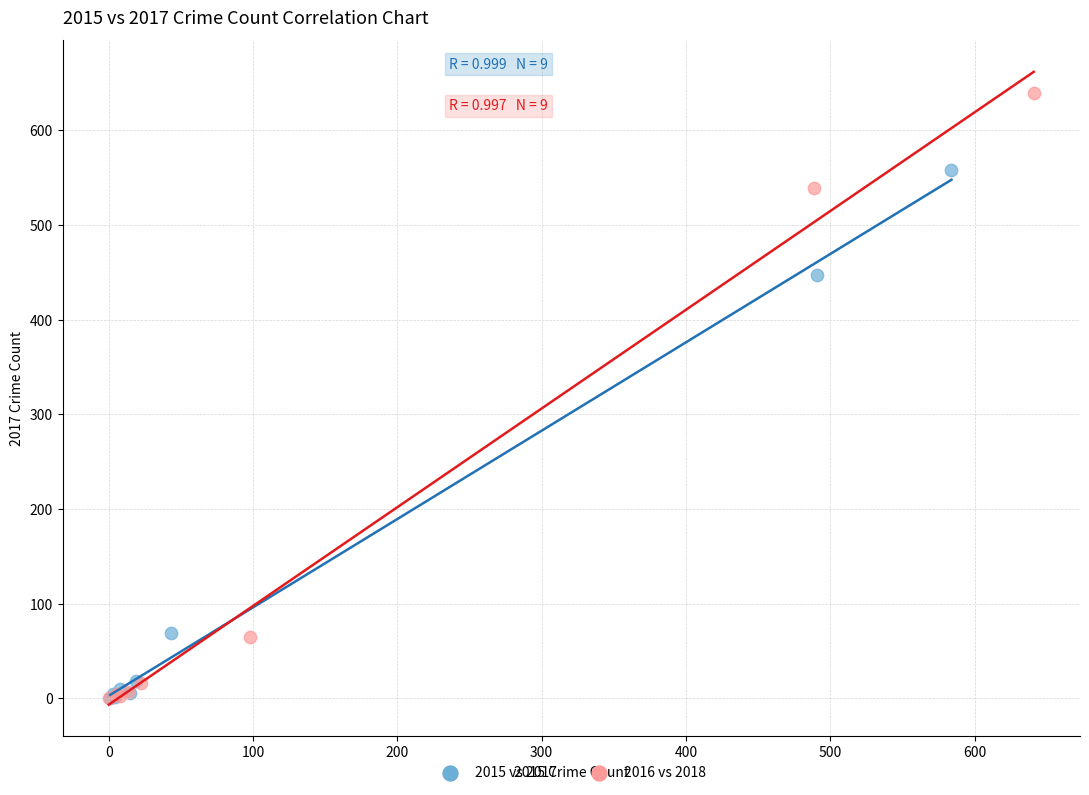

Which series reaches the maximum Y coordinate?

2016 vs 2018